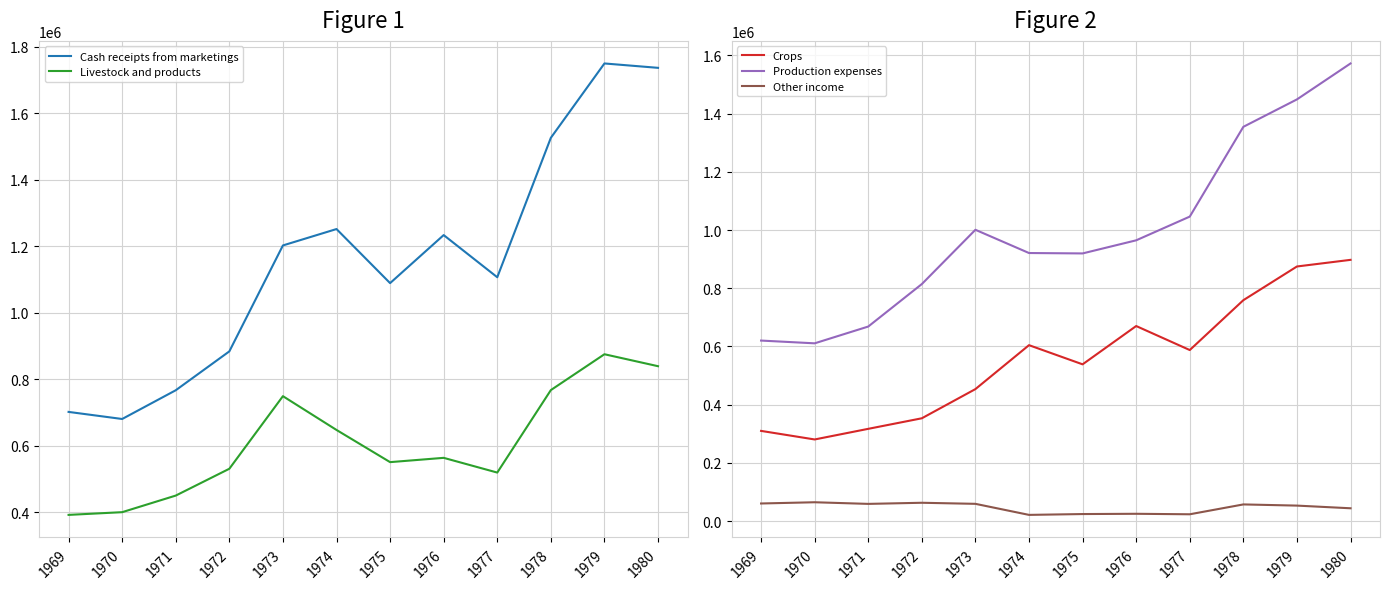

How many lines are shown in the chart?

5